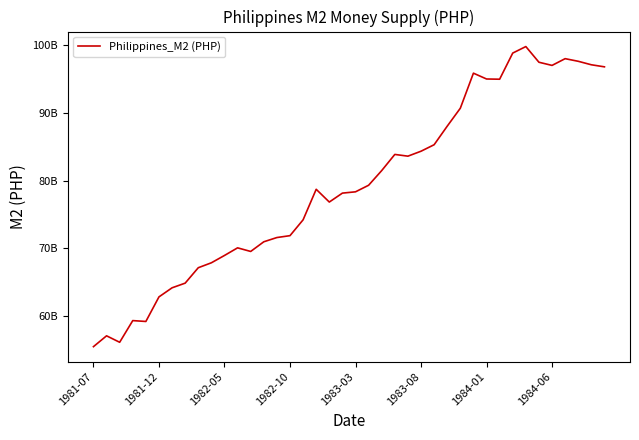

Is this an area chart (filled region under the line)?

No